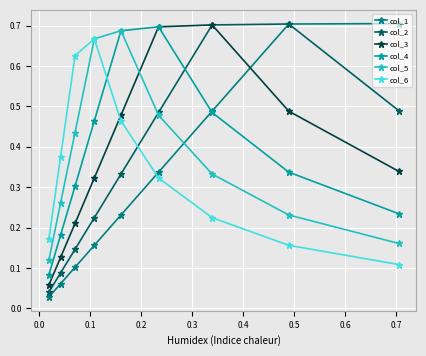

What is the highest value of the col_1 series?

0.7